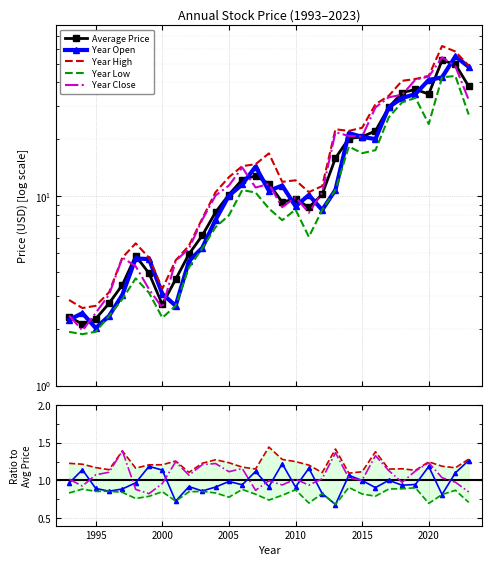

Which category has the highest value in the price series?

2021